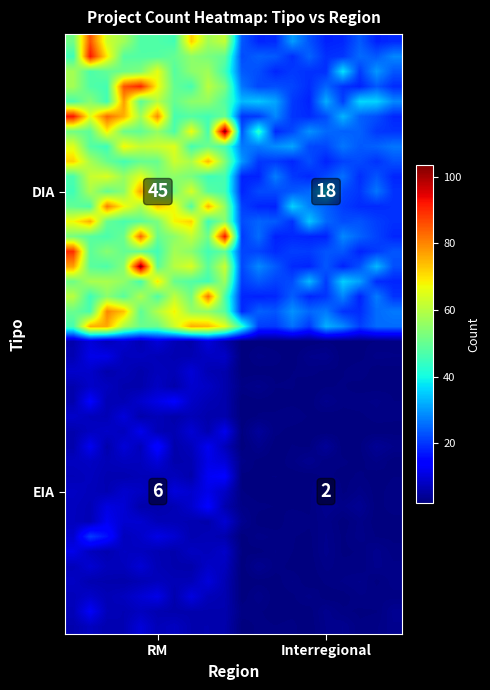

How many distinct data groups are displayed?

40